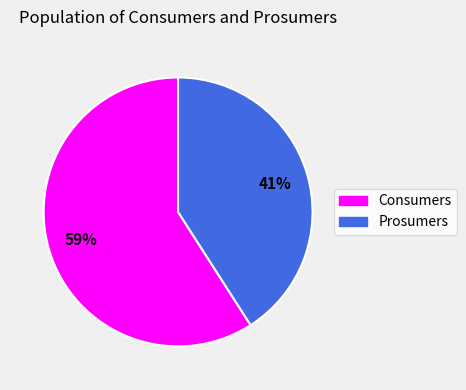

How many slices are in this pie chart?

2